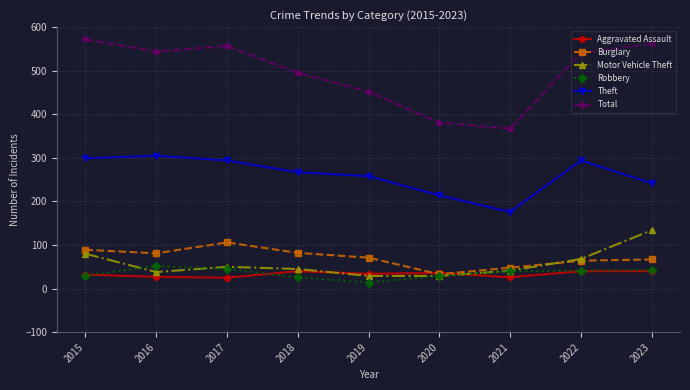

Does the chart have visible grid lines?

Yes